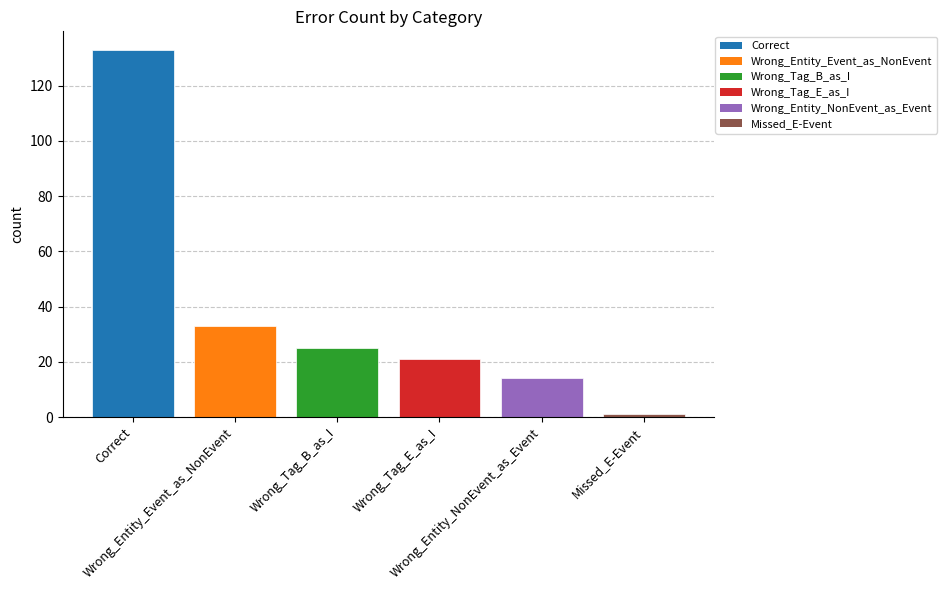

At which label is the value closest to 67?

Wrong_Entity_Event_as_NonEvent